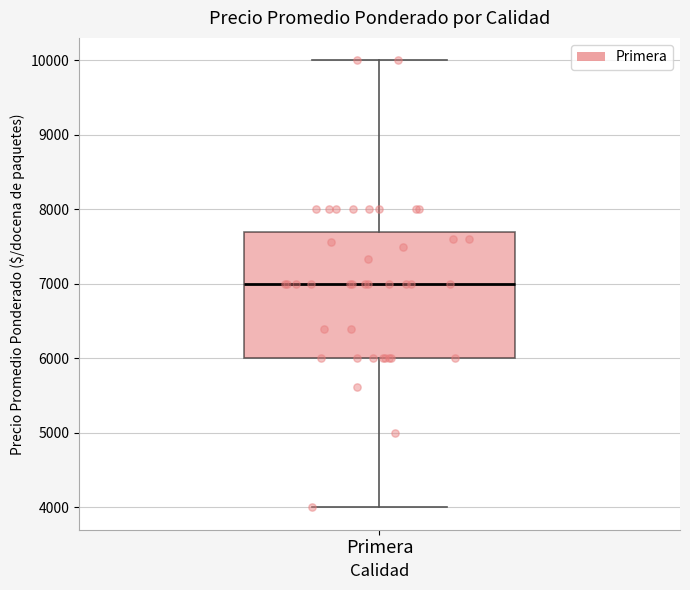

Where is the upper edge of the box for Primera on the y-axis? The values are not printed on the chart, so give them approximately, as read against the axis.

7700